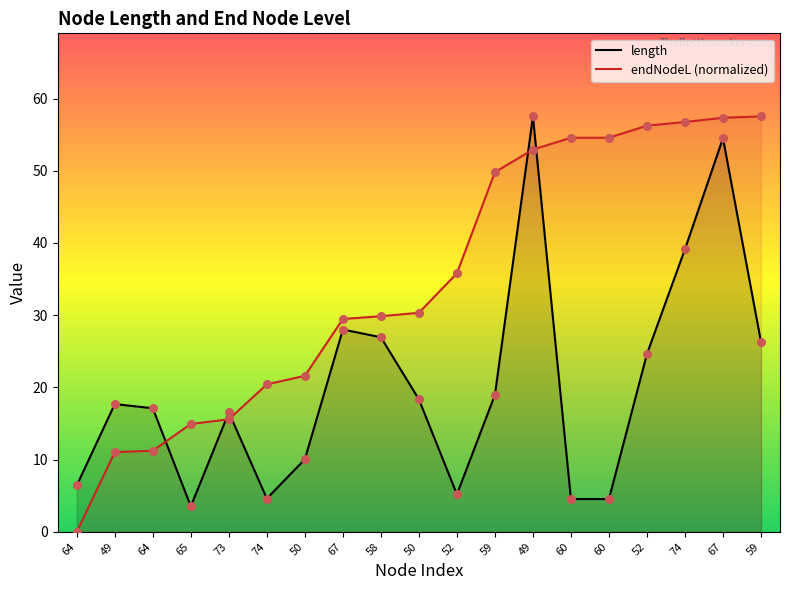

What are all the series names shown in the legend?

length, endNodeL (normalized)